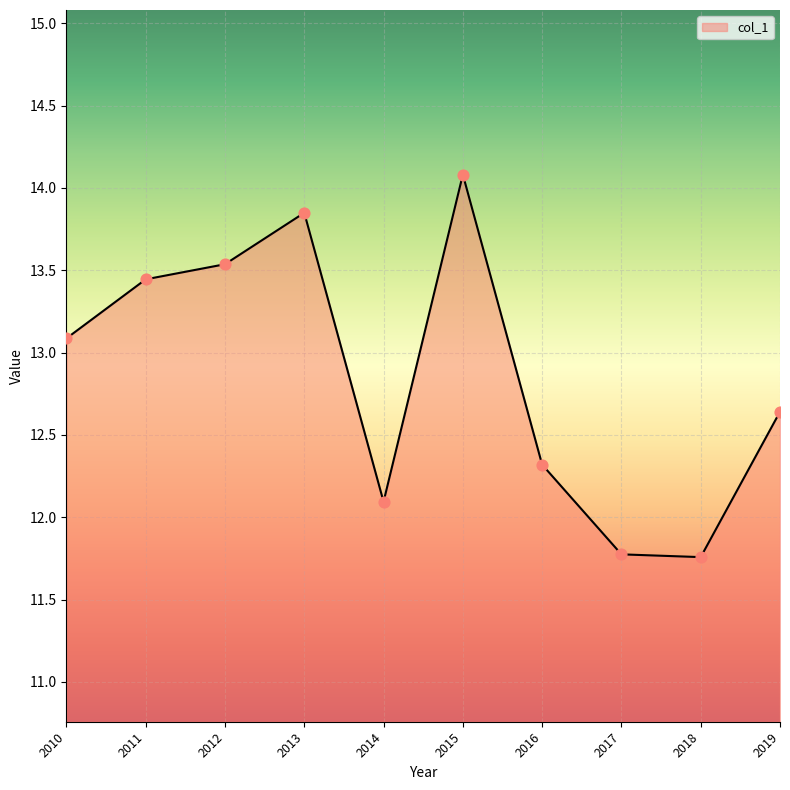

What is the change in value from 2013 to 2016?

-1.5